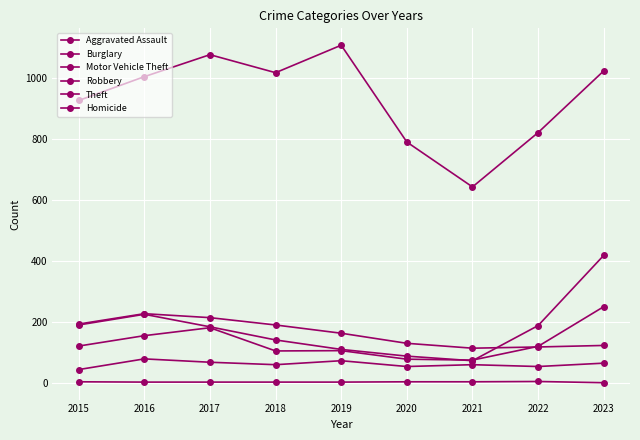

Where does the Robbery series first go above 121?

2015